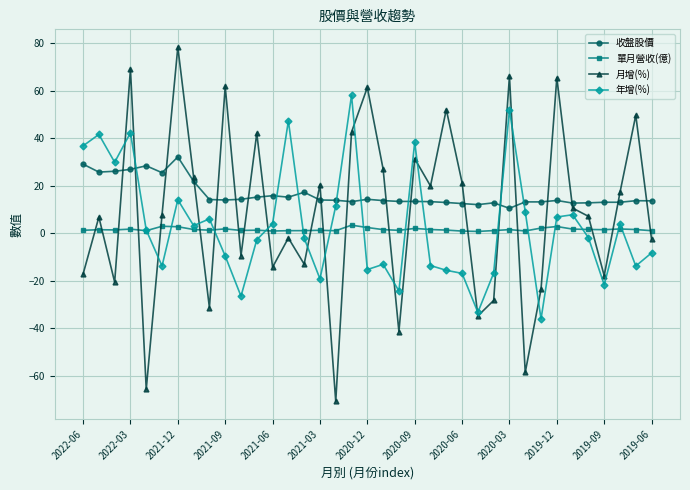

What is the maximum value shown in the chart?

78.3